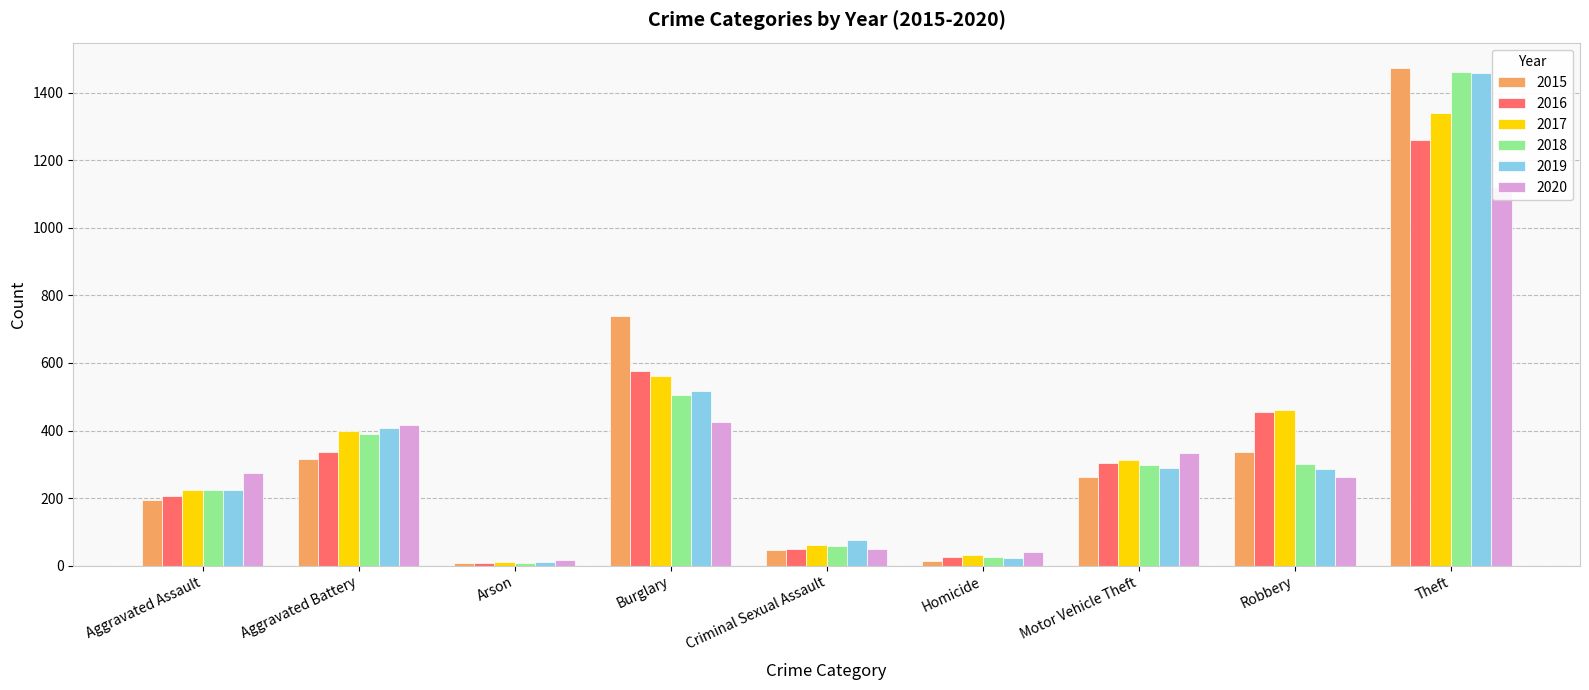

True or false: 2017 has a value of 1339 at Theft.

True